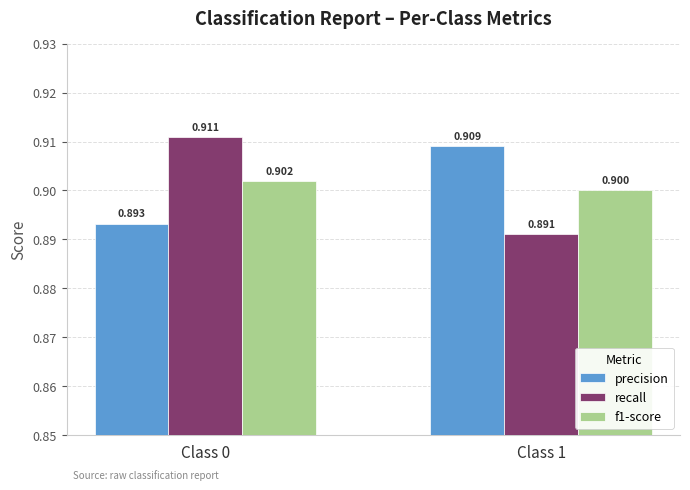

How many bars are there in each group?

3